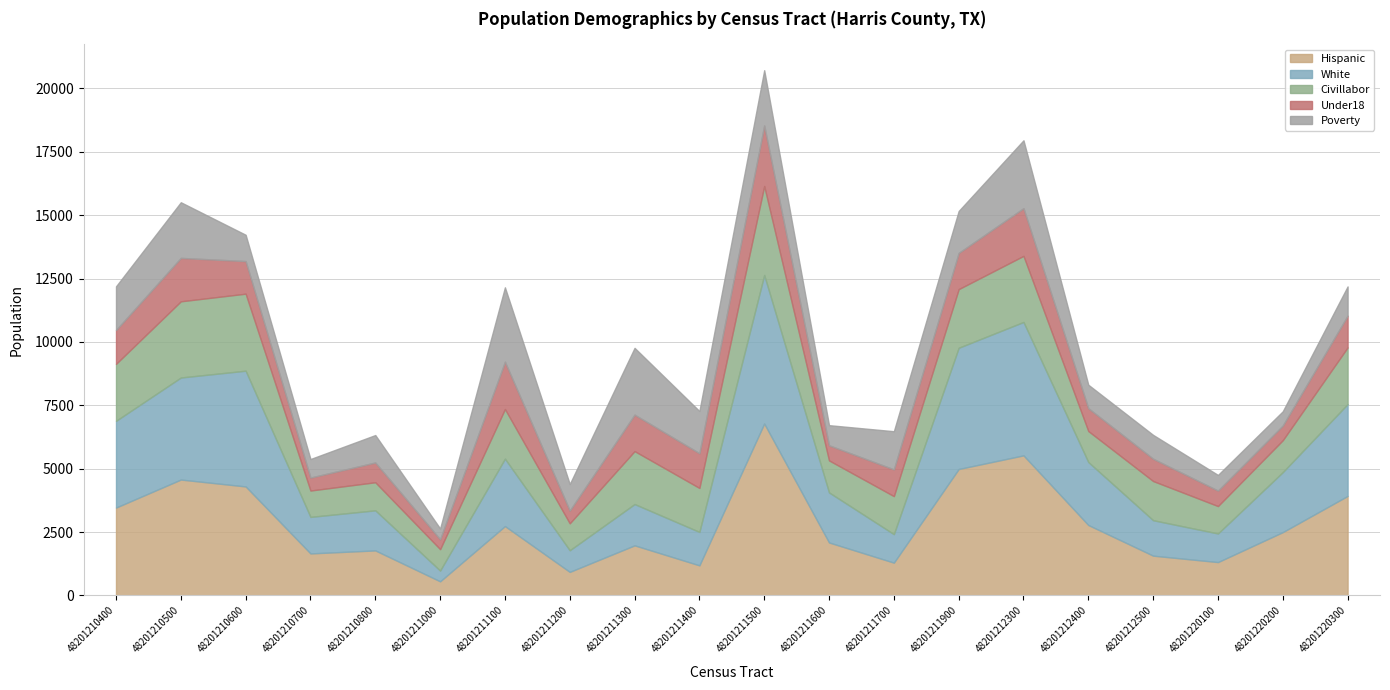

Is it true that poverty equals 1655 at 48201211900?

True